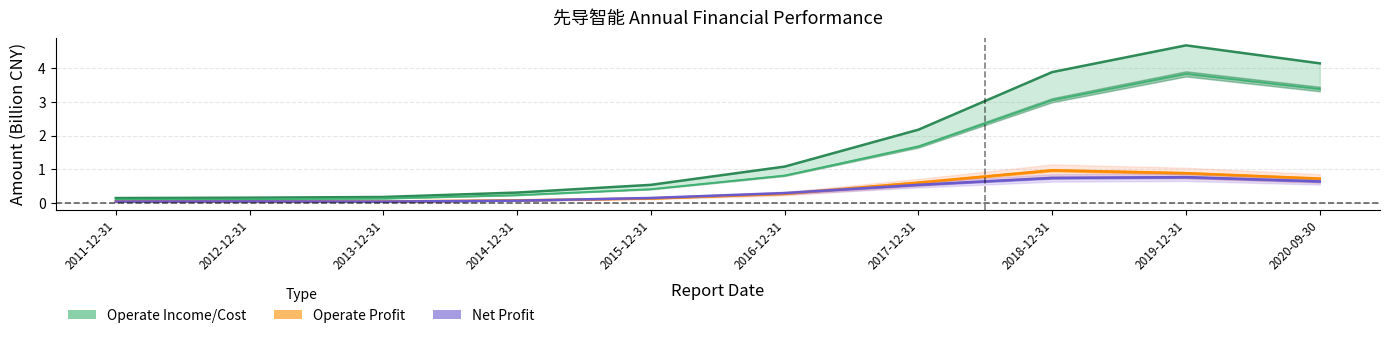

At how many categories does at least one series exceed 2?

4